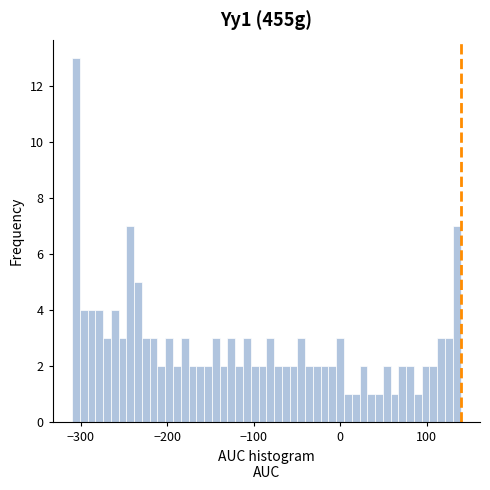

Read against the x-axis, roughly where is the centre of the tallest bar?

-310